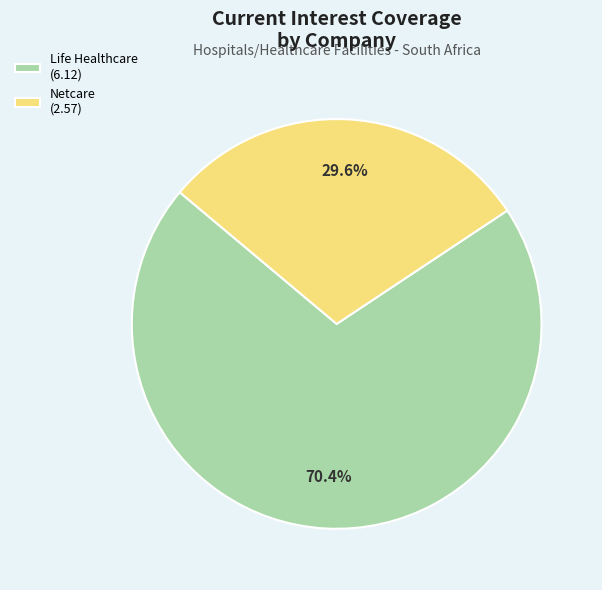

Rank the categories by value from highest to lowest.

Life Healthcare (6.12), Netcare (2.57)